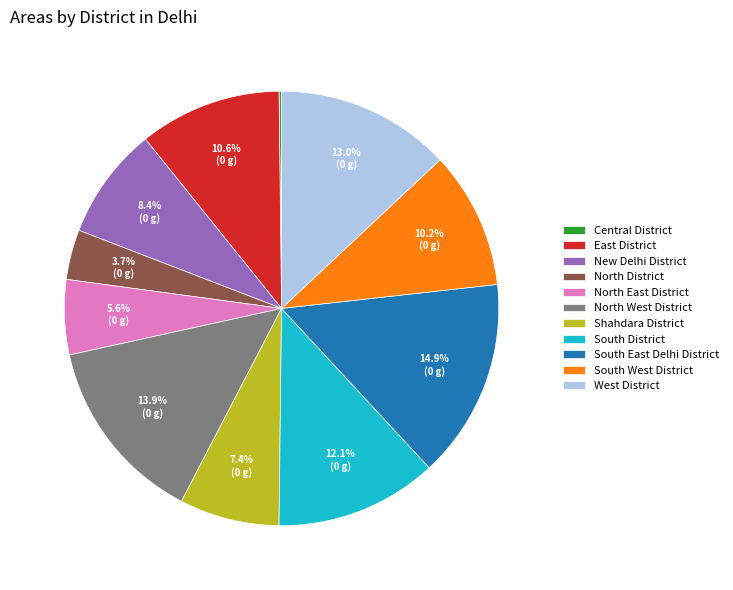

Is New Delhi District the majority of the pie?

No